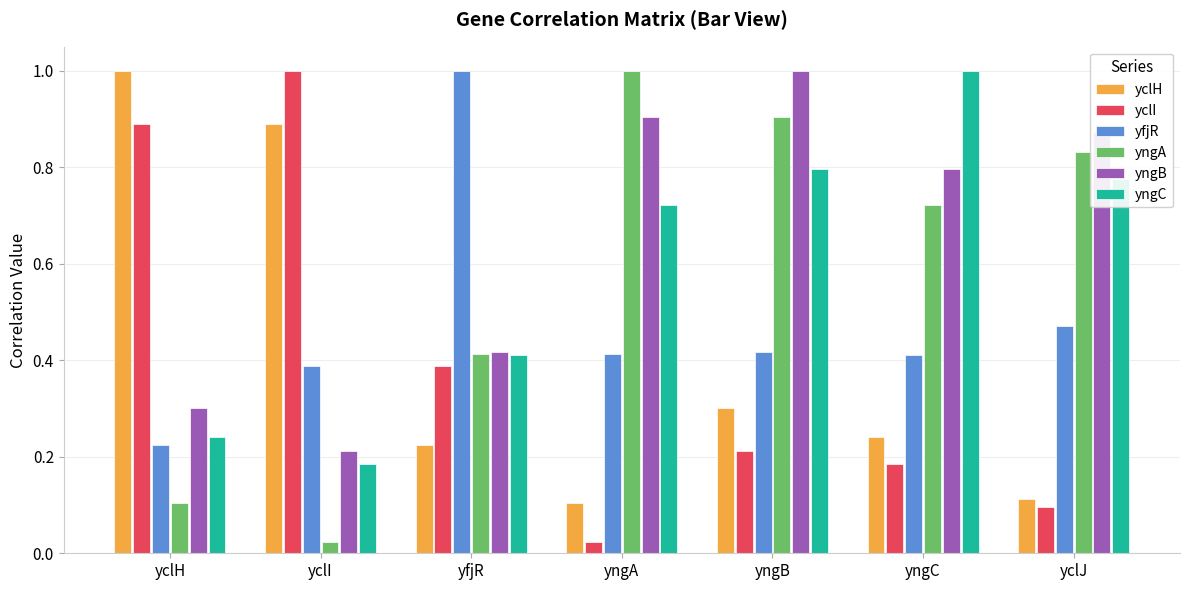

Between yclI and yngB, which series saw the biggest shift?

yngA